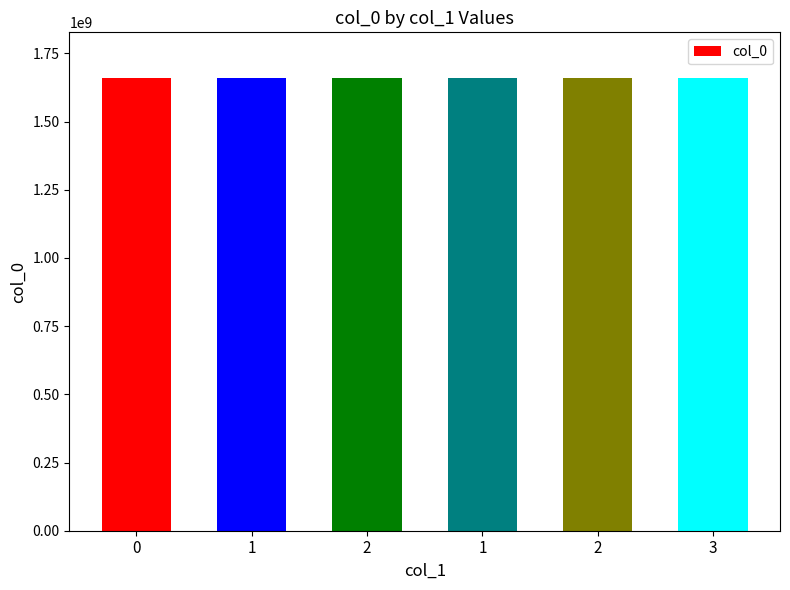

Rank the categories by value from lowest to highest.

0, 1, 2, 1, 2, 3